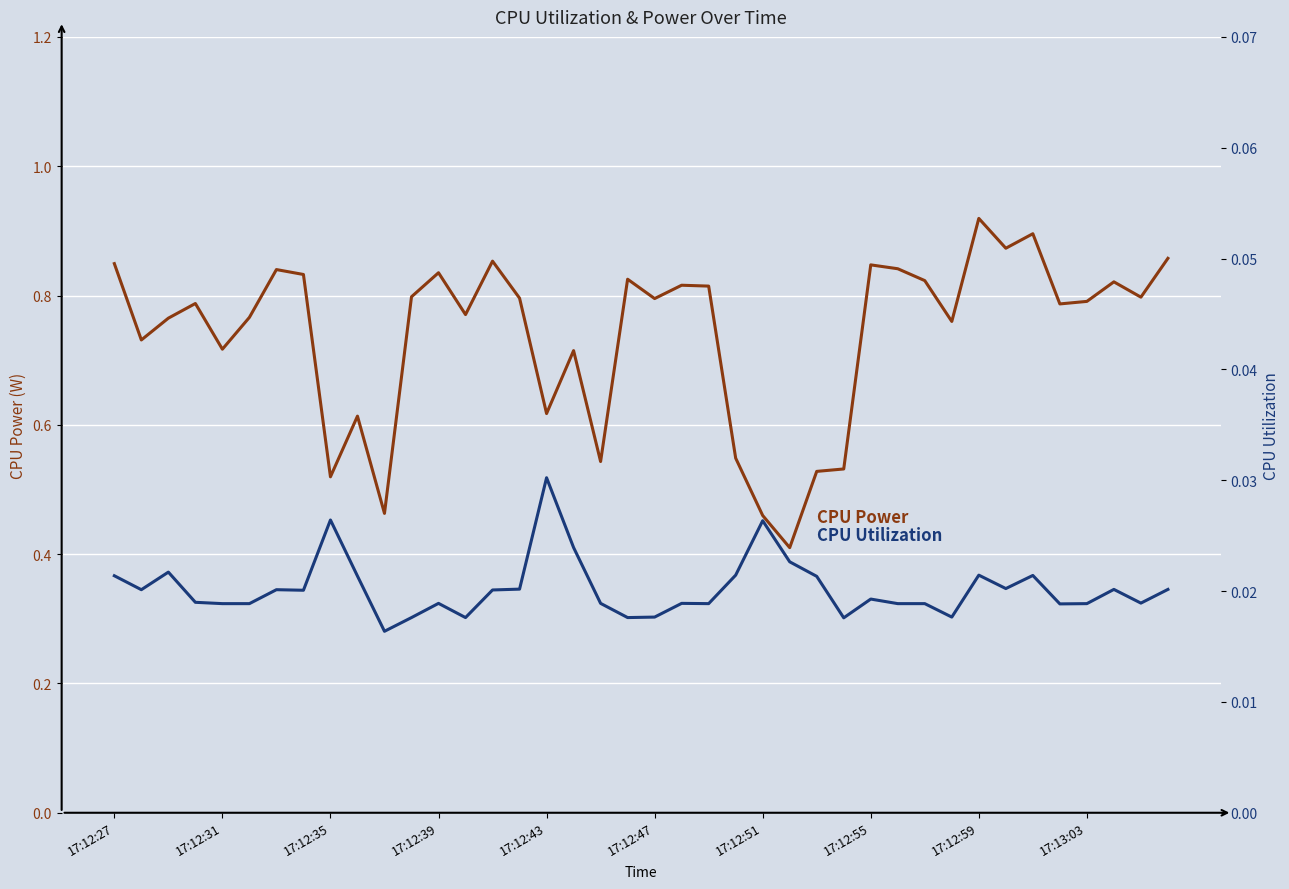

Count the number of data series in this chart.

2